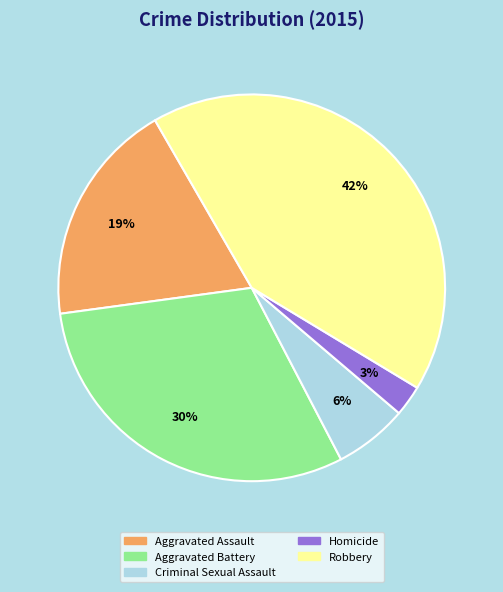

To the nearest percent, what portion does Aggravated Assault represent?

19%